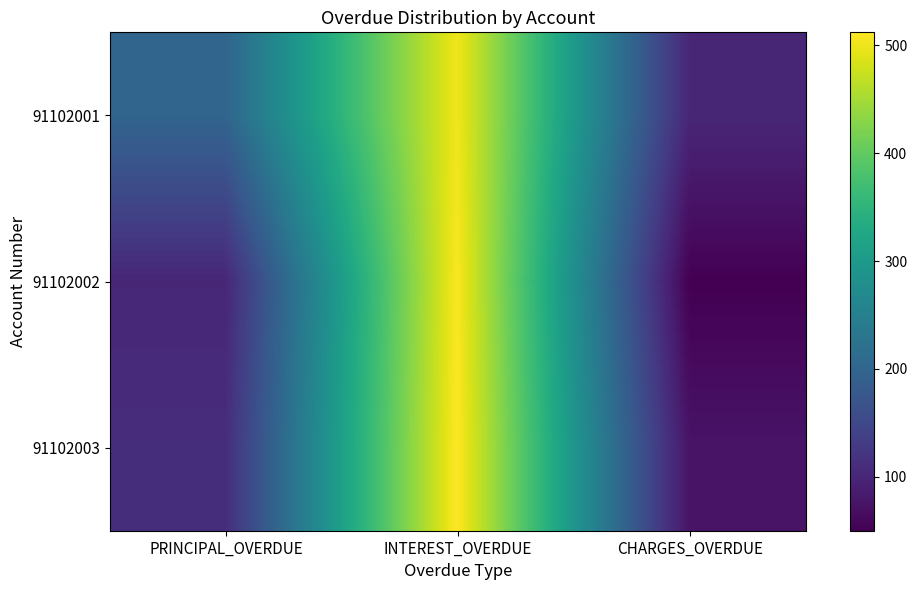

Reading left to right, extract all data points from this chart.

91102001: PRINCIPAL_OVERDUE=200	INTEREST_OVERDUE=502	CHARGES_OVERDUE=100
91102002: PRINCIPAL_OVERDUE=100	INTEREST_OVERDUE=509	CHARGES_OVERDUE=50
91102003: PRINCIPAL_OVERDUE=110	INTEREST_OVERDUE=512	CHARGES_OVERDUE=75